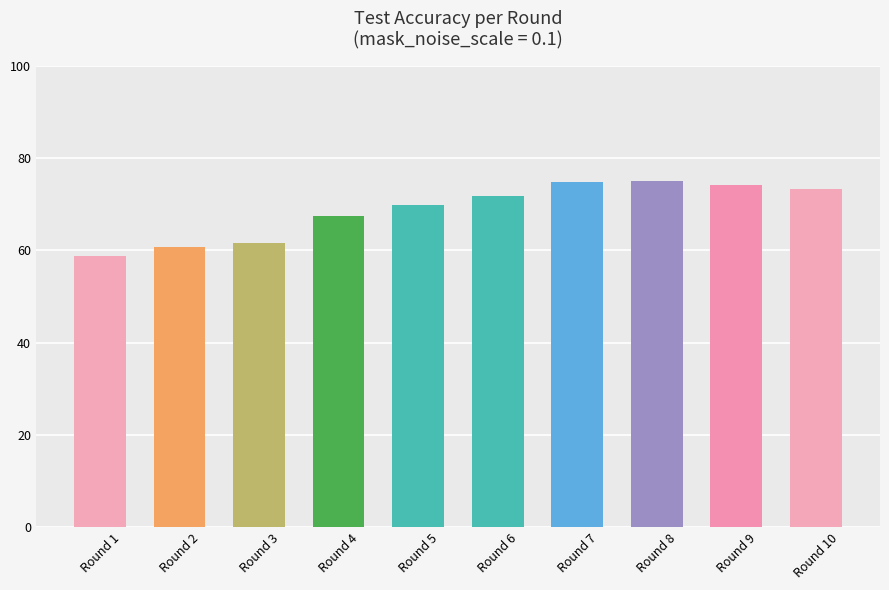

At which label does the data first exceed 71?

Round 6